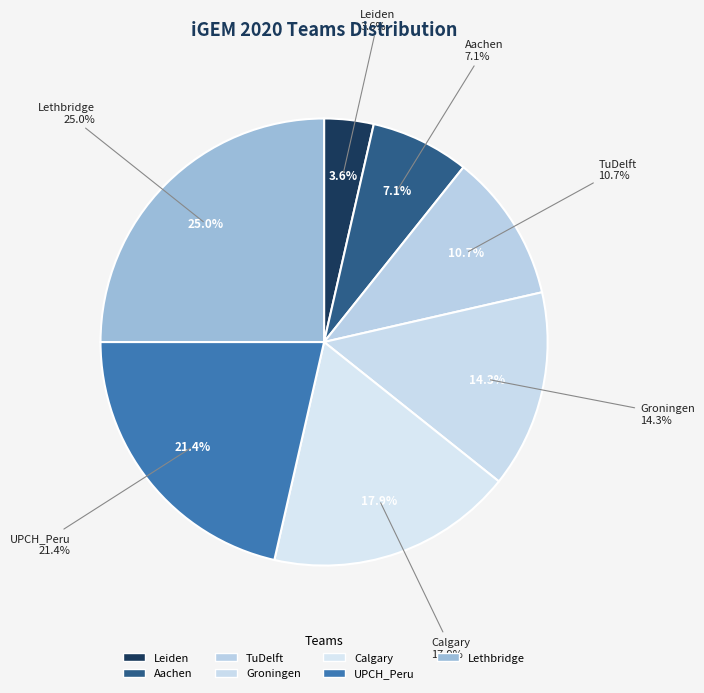

Count the number of slices in the pie.

7